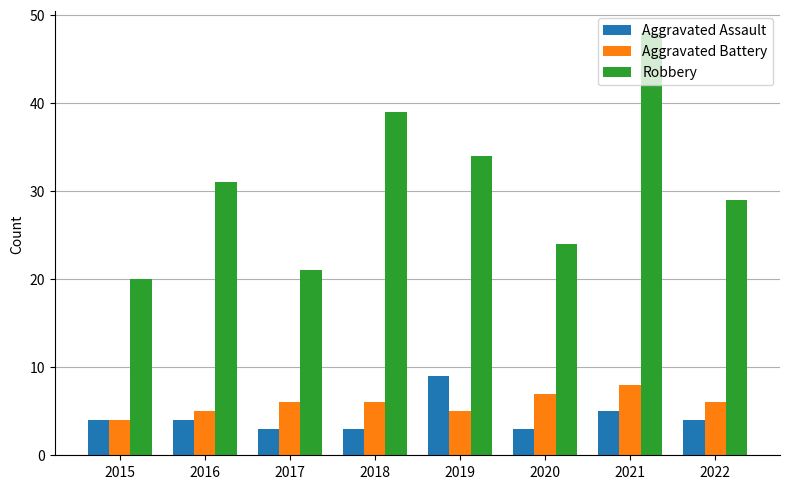

What is the greatest value displayed?

48